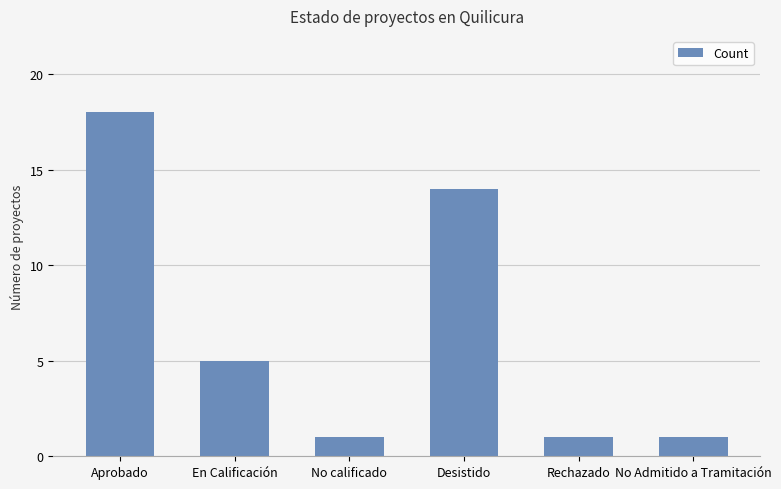

What is the difference between the maximum and minimum values?

17